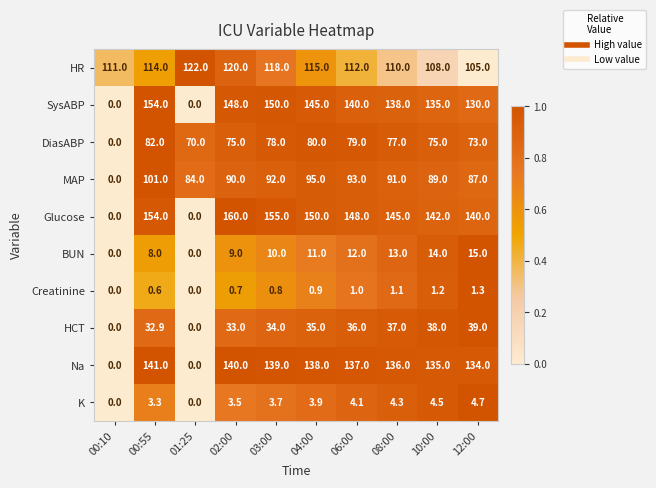

At which category is the sum across all series the highest?

00:55